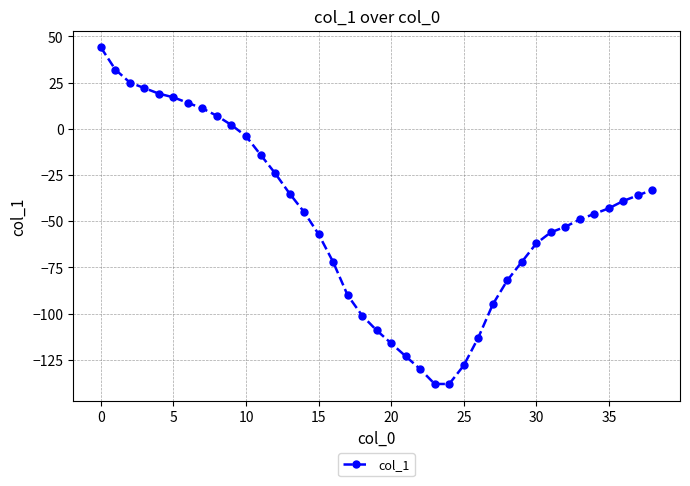

What is the difference between the second highest and minimum values?

170